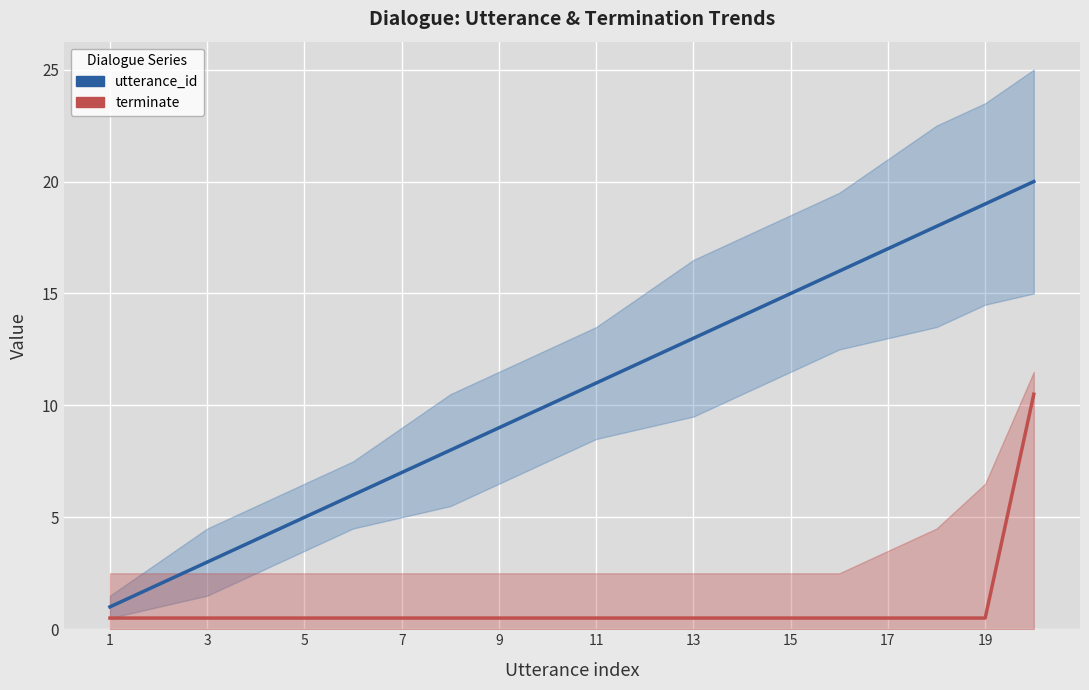

Is the value of utterance_id at 12 greater than the value of terminate at 17?

Yes